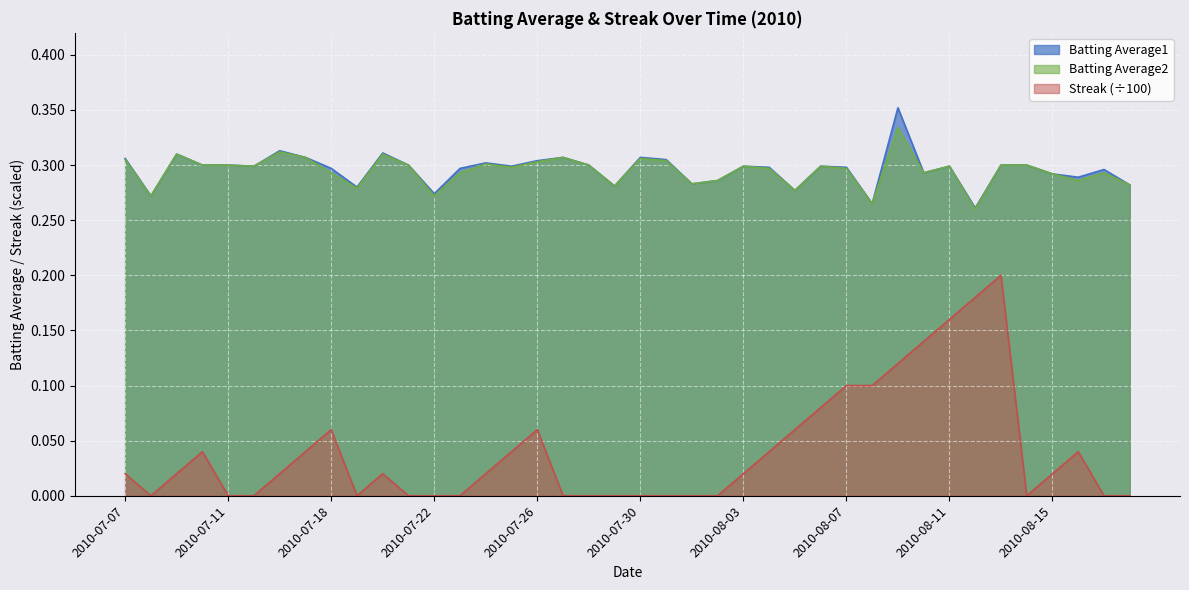

Read the Batting Average1 value at 2010-08-05.

0.3